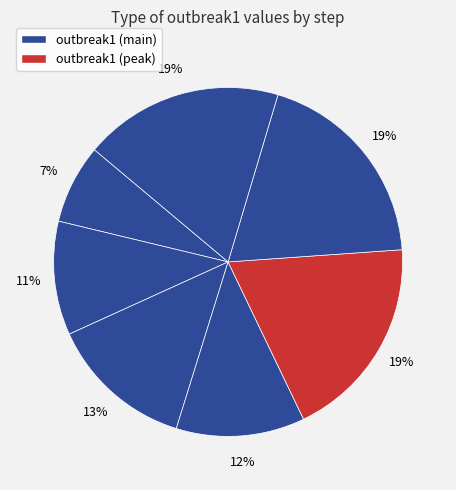

Count the number of slices in the pie.

7